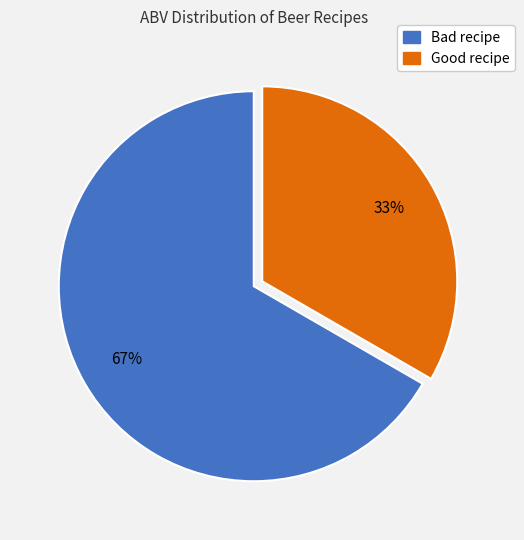

How many segments does this pie chart have?

2